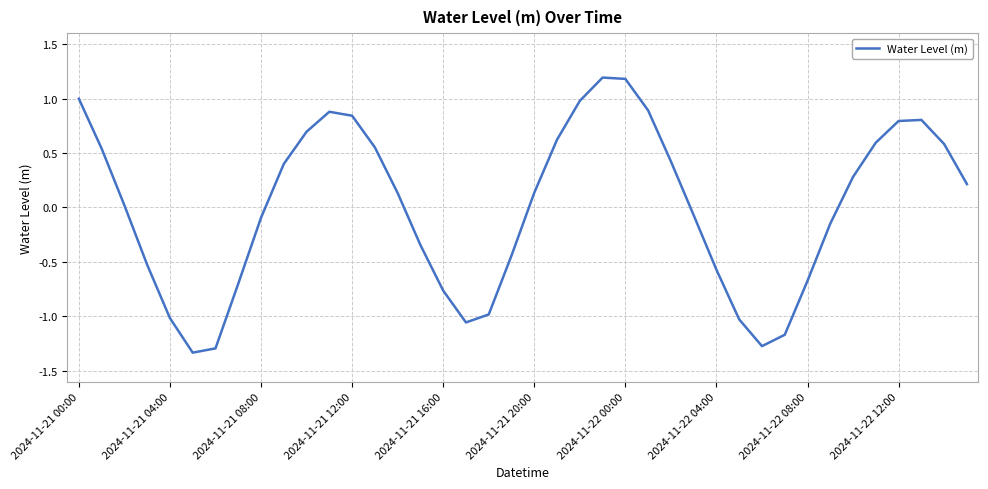

True or false: there are more than 1 points higher than both neighbors.

True